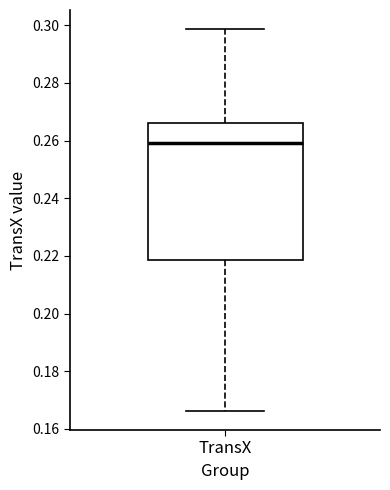

Read this box plot against the y-axis: the position of the median line, the range covered by the box, and the ends of both whiskers. The values are not printed on the chart, so give them approximately, as read against the axis.

median 0.260, box 0.218 to 0.266, whiskers 0.166 to 0.298